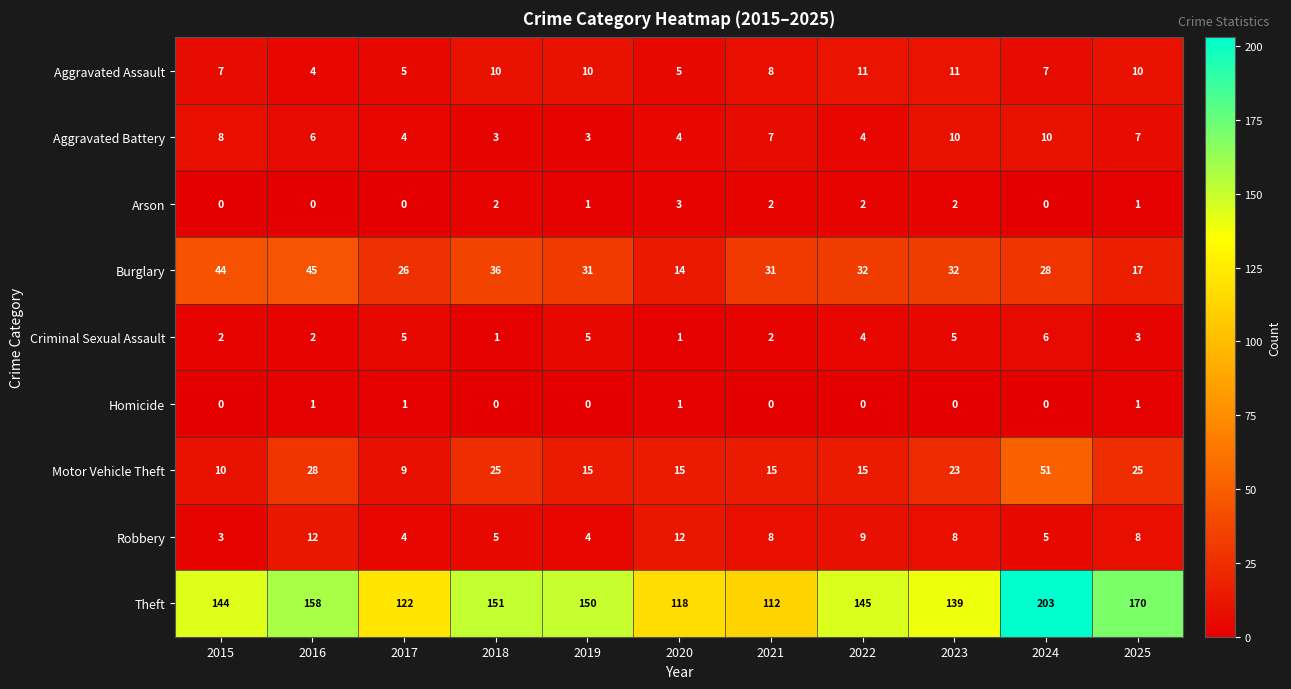

What is the greatest value displayed?

203